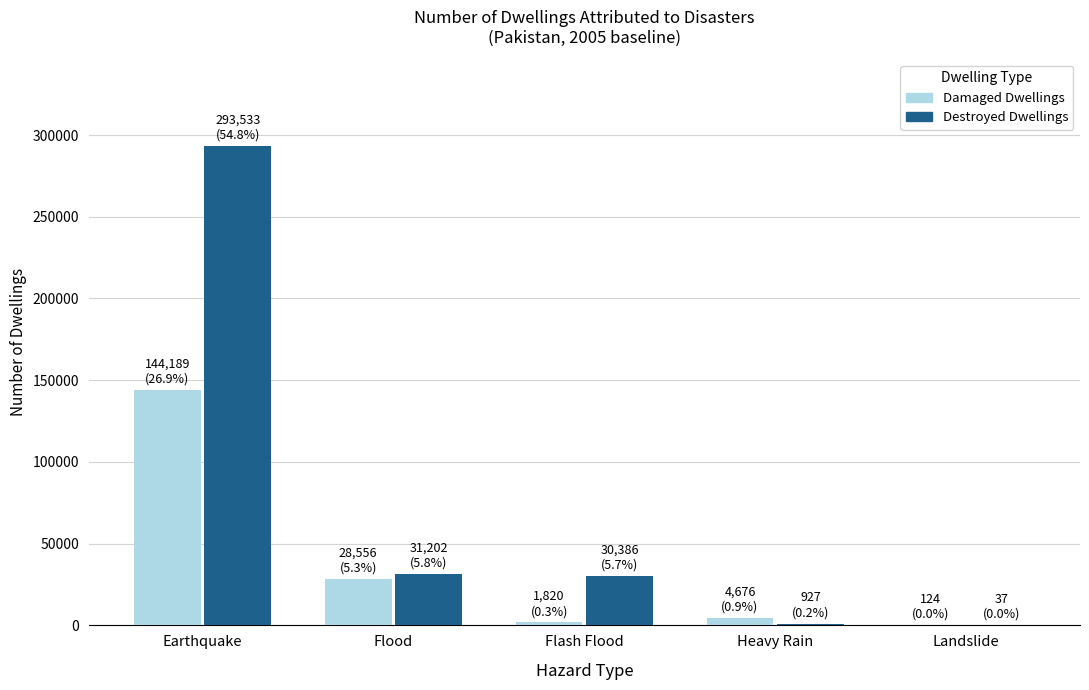

At which category is the sum across all series the highest?

Earthquake